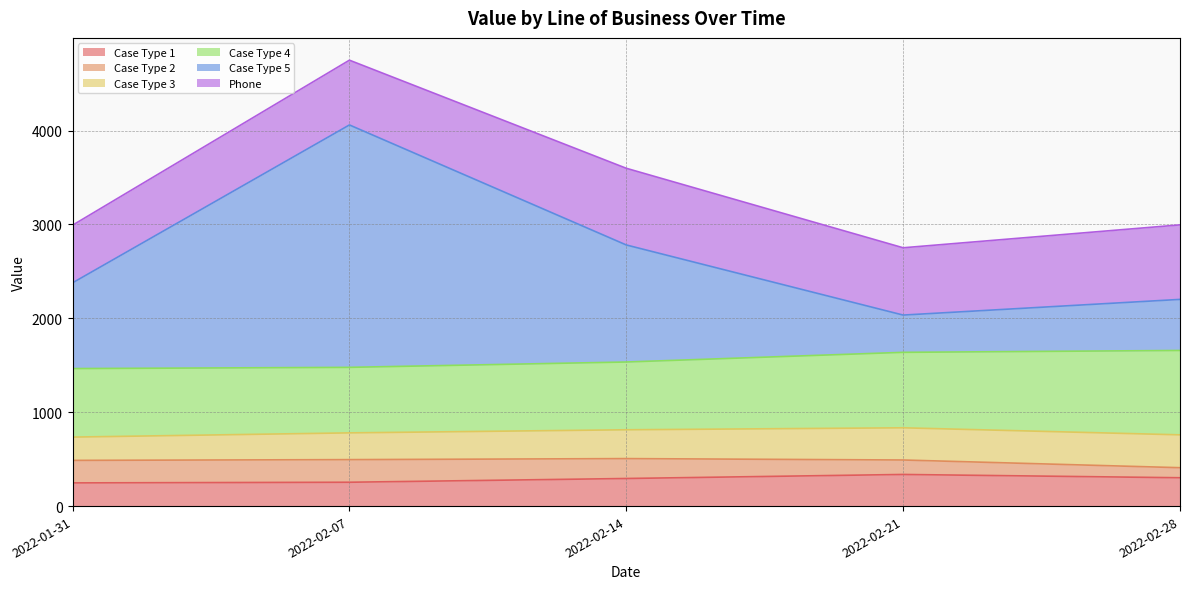

Which series ends up on top after the final intersection of Case Type 4 and Case Type 5?

Case Type 4